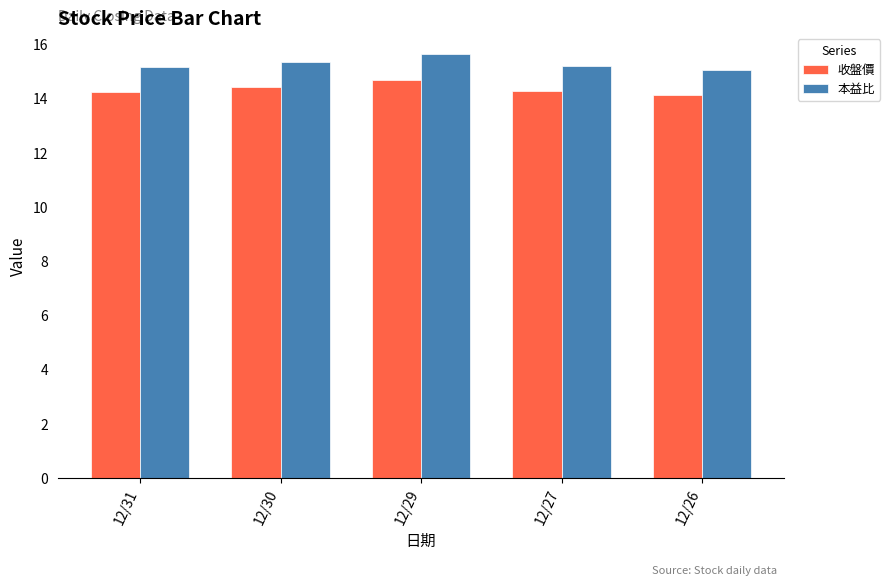

What is the maximum value for 收盤價?

14.7